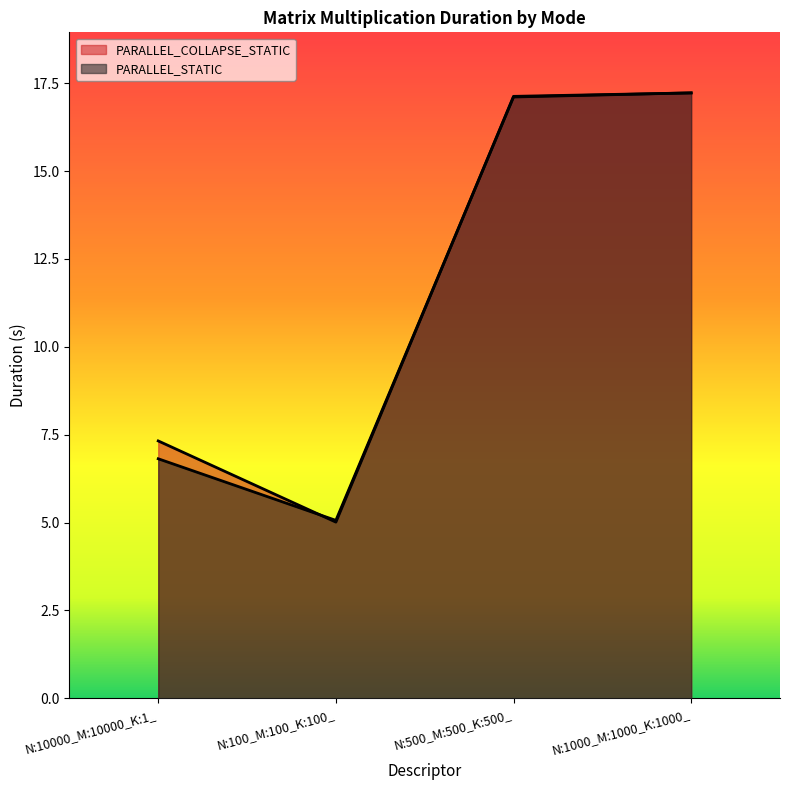

What is the maximum value for PARALLEL_COLLAPSE_STATIC?

17.2